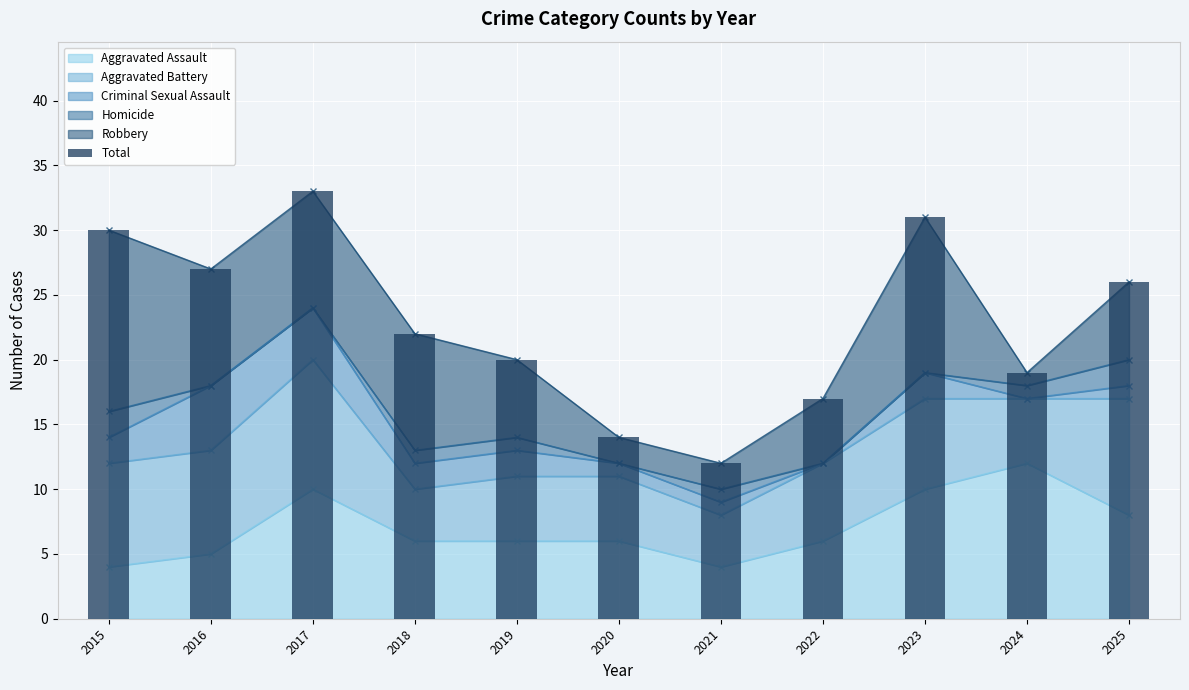

The value of Aggravated Assault at 2025 is 8. True or false?

True